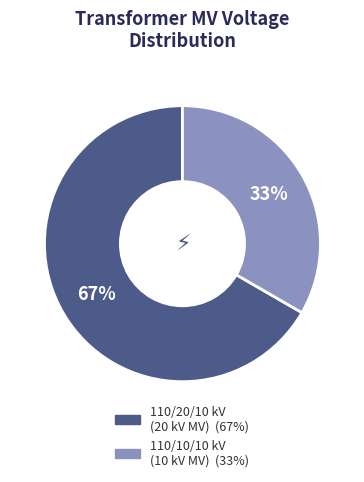

To the nearest percent, what is the average slice percentage?

50%